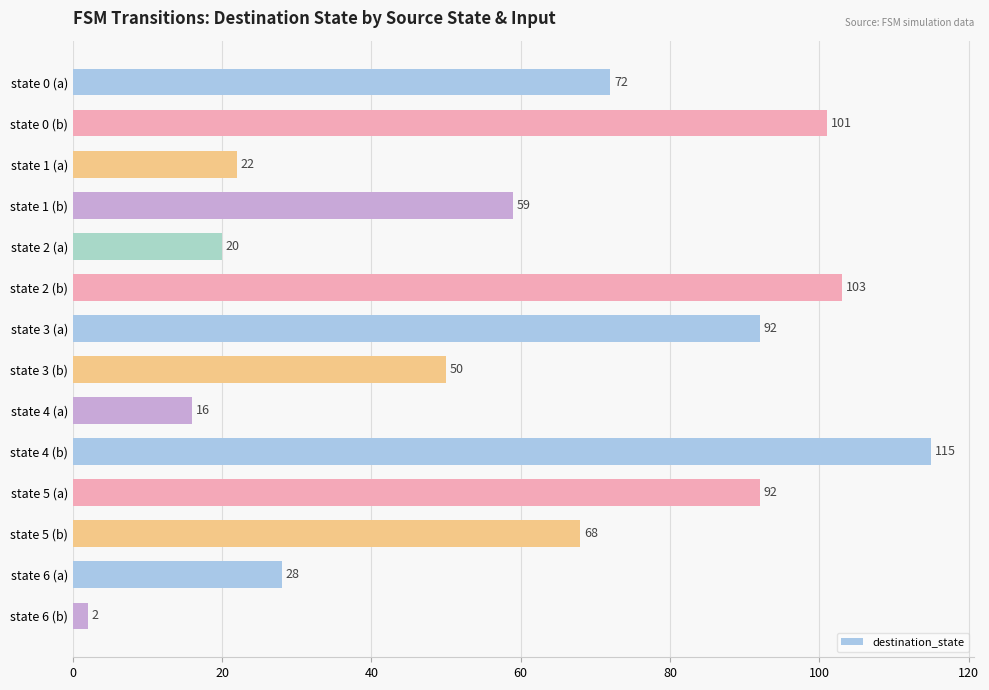

What is the minimum value shown in the chart?

2